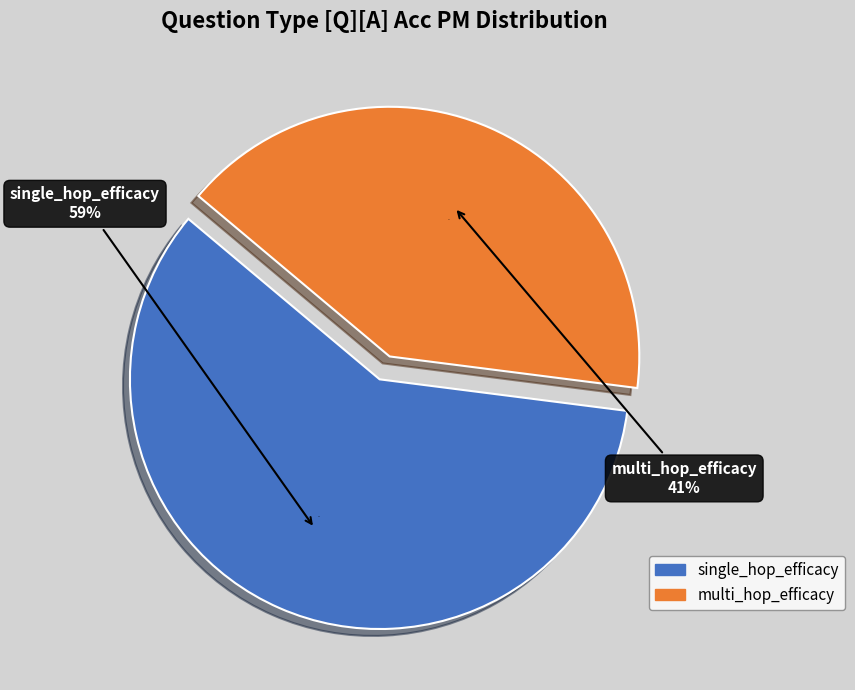

Count the number of slices in the pie.

2